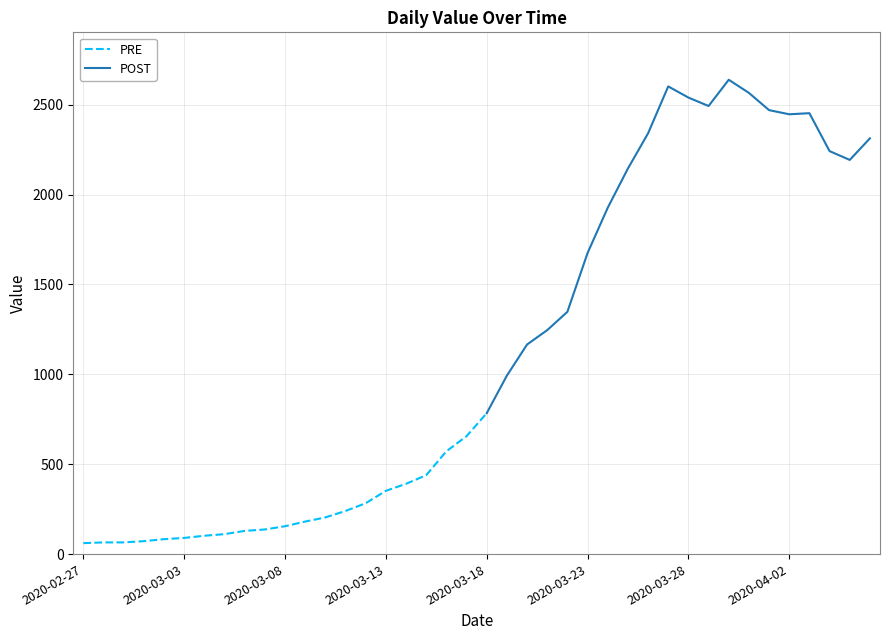

Where is the first local minimum?

2020-03-29